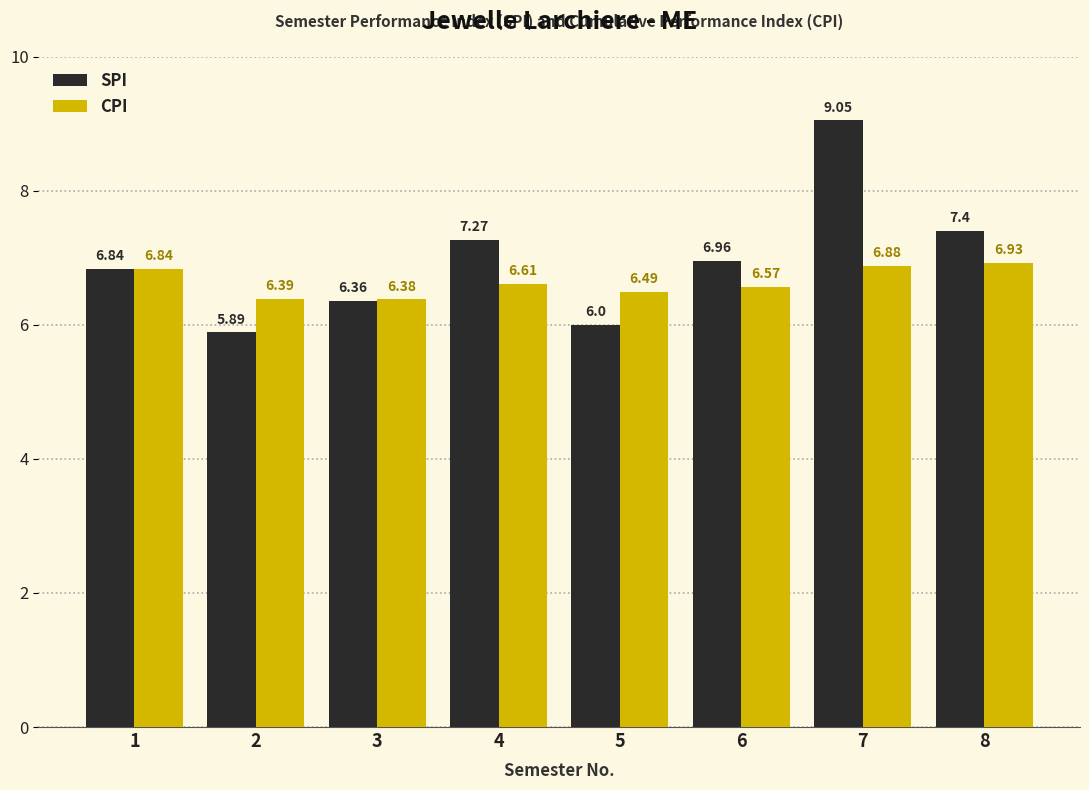

What is the value of the CPI bar at the 5th from the left?

6.5